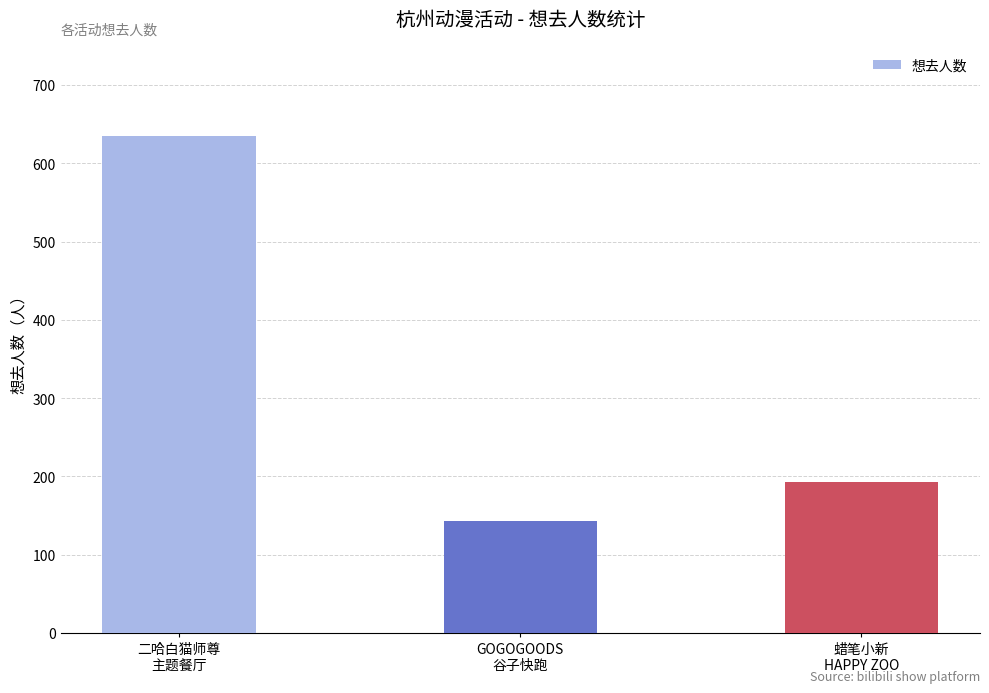

What is the minimum value shown in the chart?

143